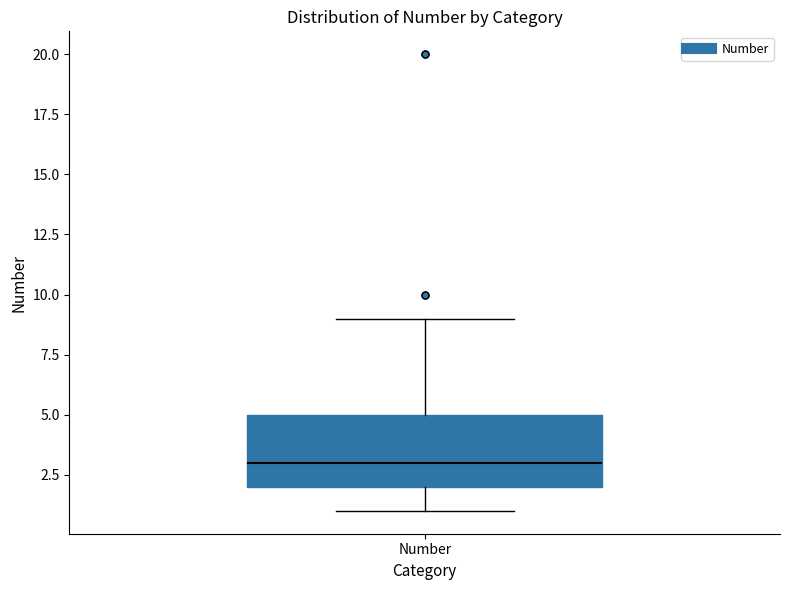

Read this box plot against the y-axis: the position of the median line, the range covered by the box, and the ends of both whiskers. The values are not printed on the chart, so give them approximately, as read against the axis.

median 3, box 2 to 5, whiskers 1 to 9